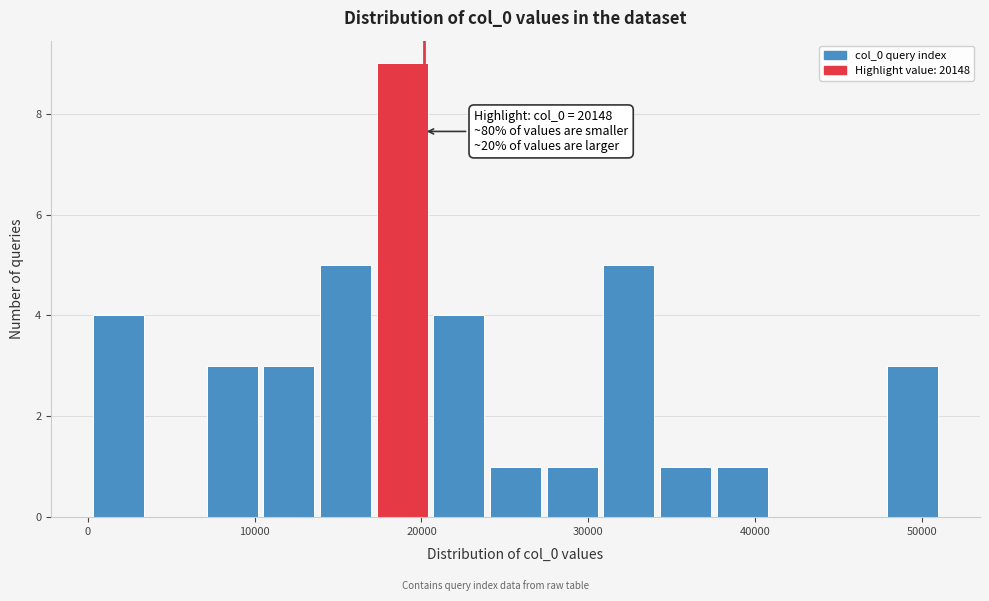

Around what value on the x-axis is the tallest bar? Give the approximate position of its centre, as read against the axis.

19000